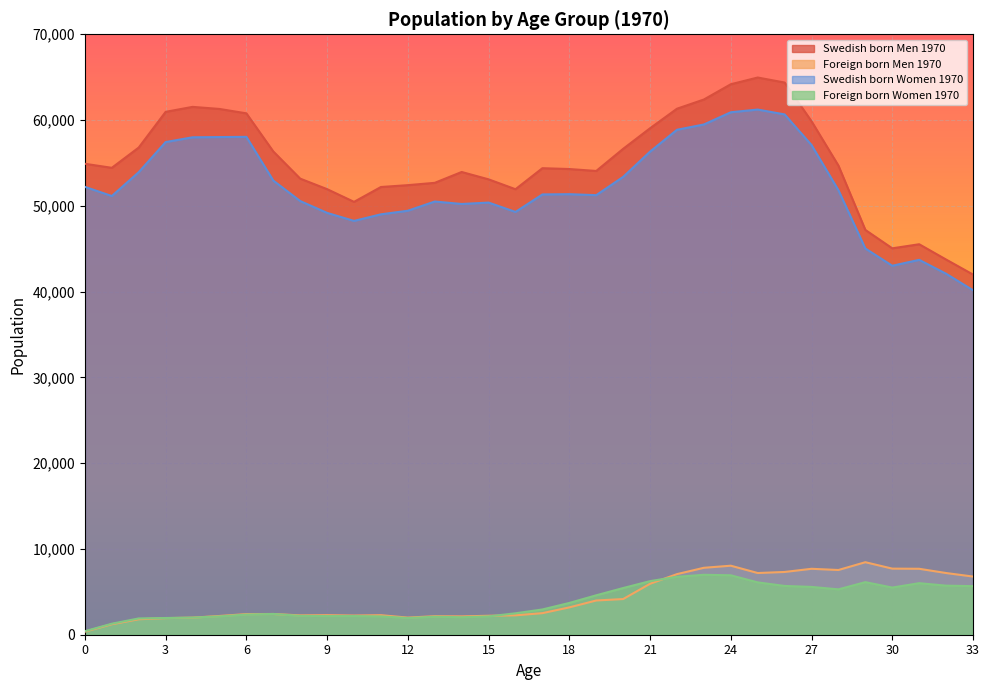

Which category has the lowest value in the Swedish born Men 1970 series?

33